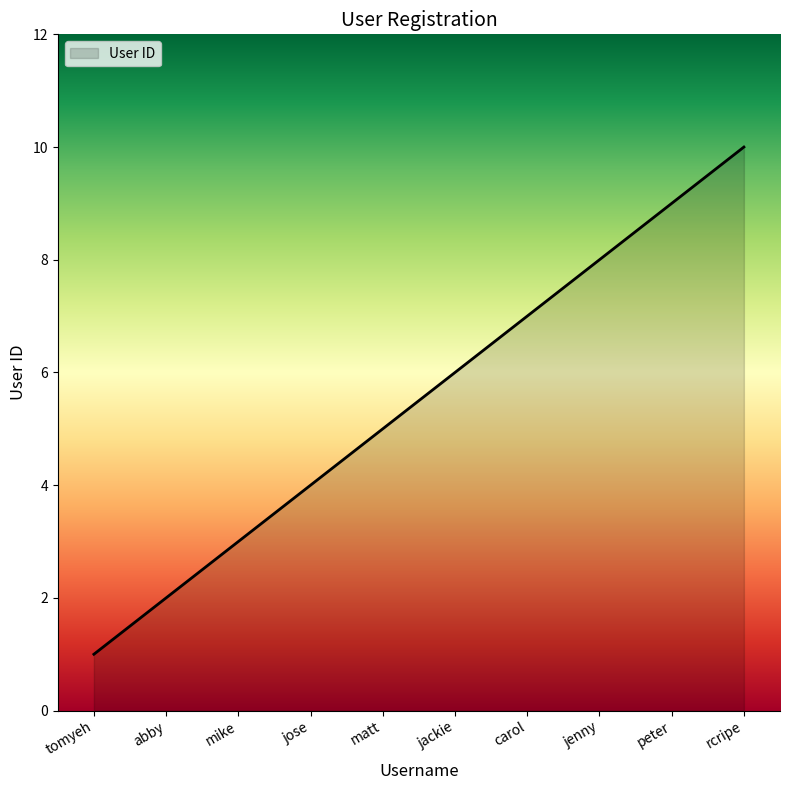

What is the approximate value at jackie?

6